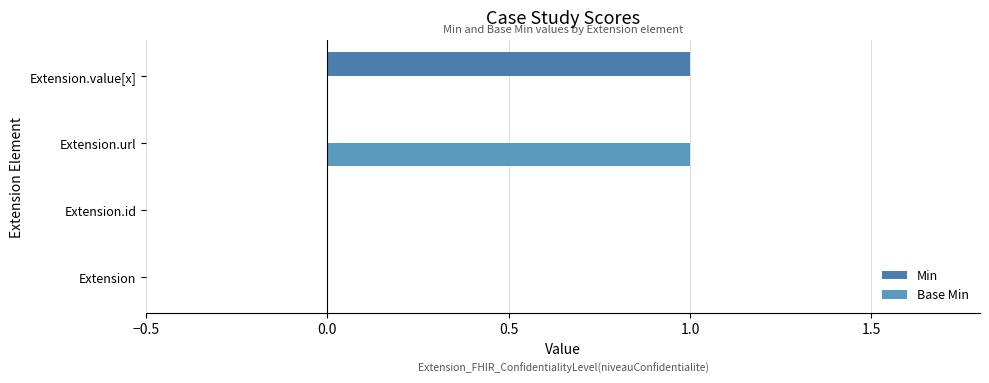

What is the difference between the maximum and minimum values in the Min series?

1